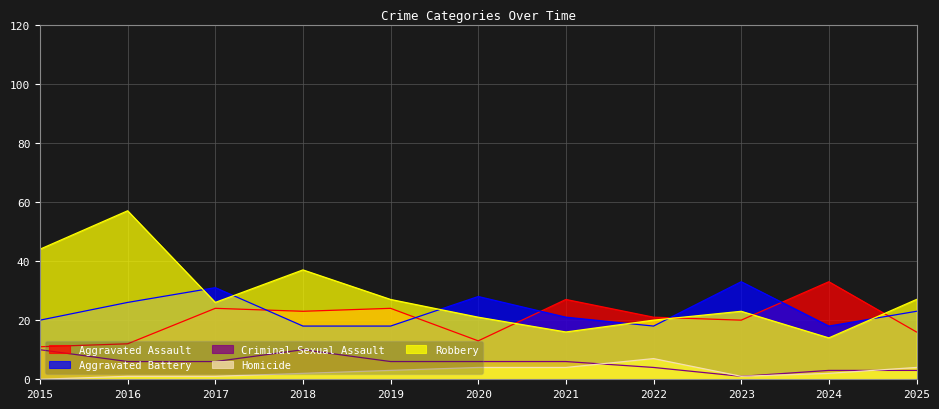

What is the difference between the highest and lowest values at 2022?

17